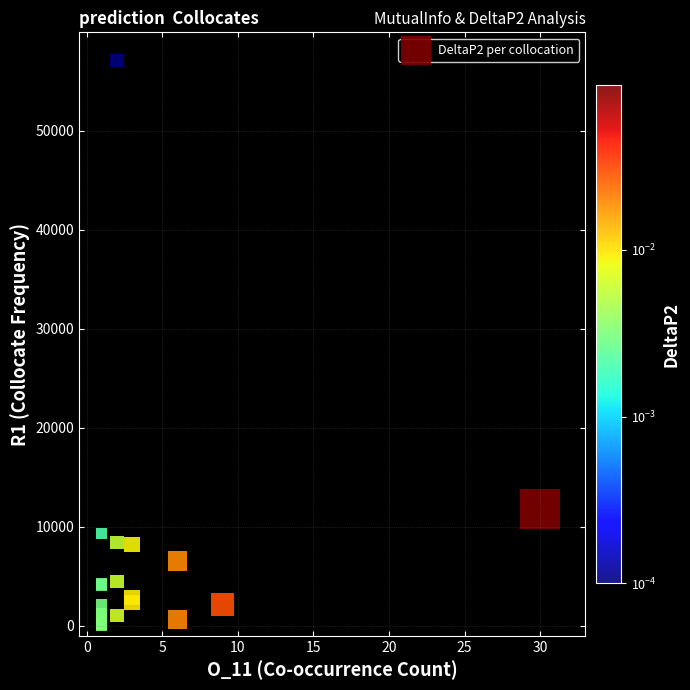

What Y value in the scatter plot is closest to 28564?

11834